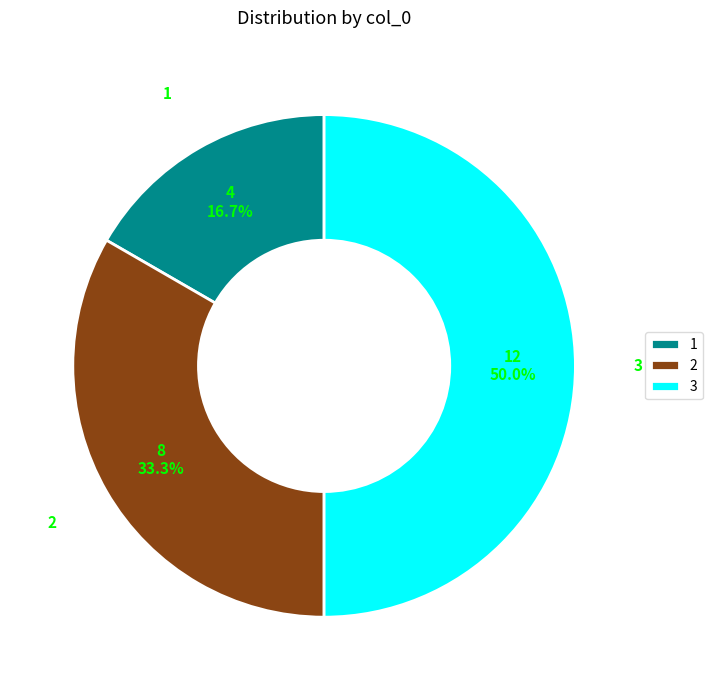

True or false: 1 accounts for 7% of the total.

False